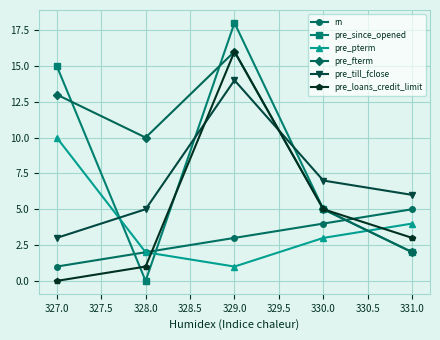

At which category is the sum across all series the highest?

329.0